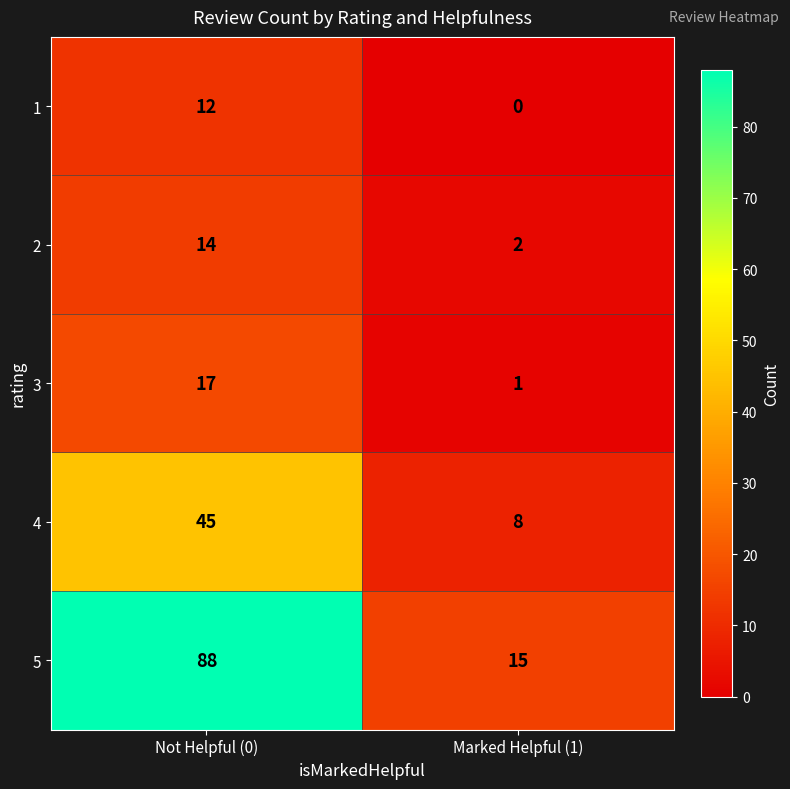

Reading left to right, list all the values displayed in this chart.

1: Not Helpful (0)=12	Marked Helpful (1)=0
2: Not Helpful (0)=14	Marked Helpful (1)=2
3: Not Helpful (0)=17	Marked Helpful (1)=1
4: Not Helpful (0)=45	Marked Helpful (1)=8
5: Not Helpful (0)=88	Marked Helpful (1)=15